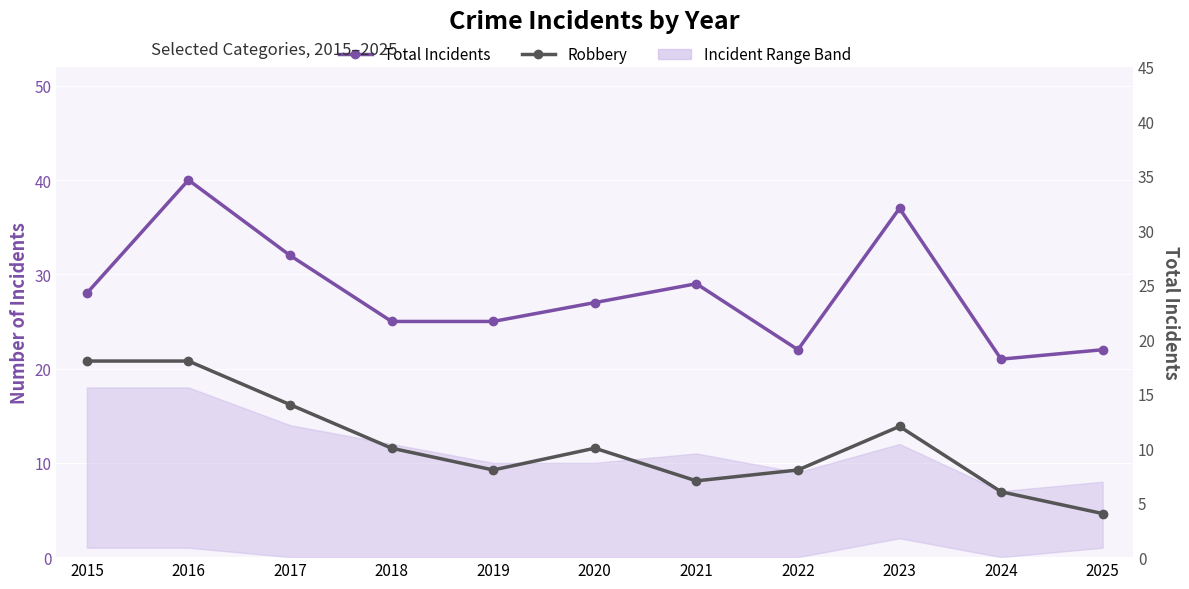

How many values in the Robbery series exceed 10?

4